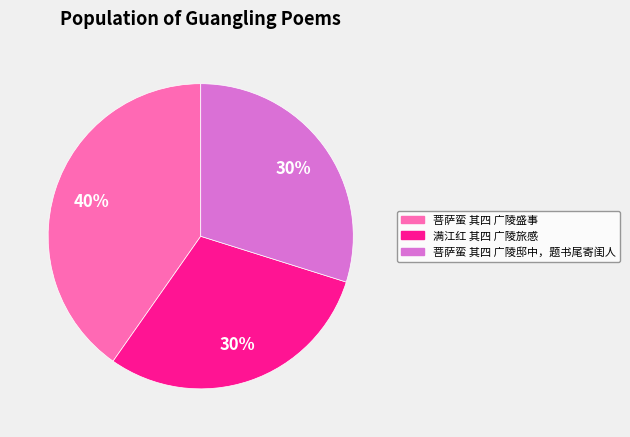

True or false: 菩萨蛮 其四 广陵盛事 accounts for 31% of the total.

False